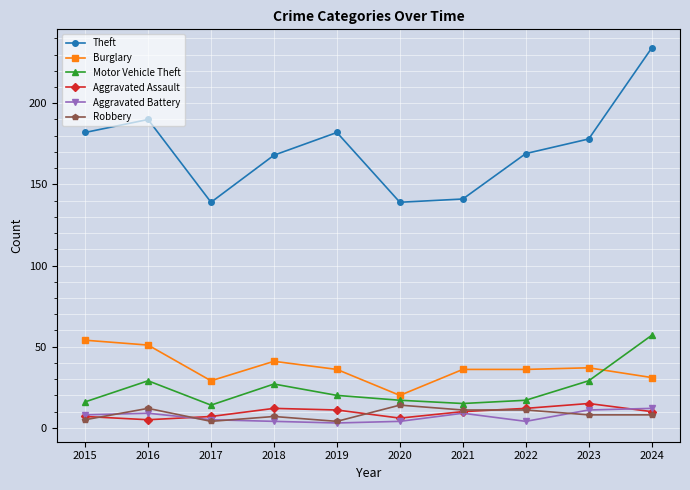

At how many categories does at least one series exceed 51?

10